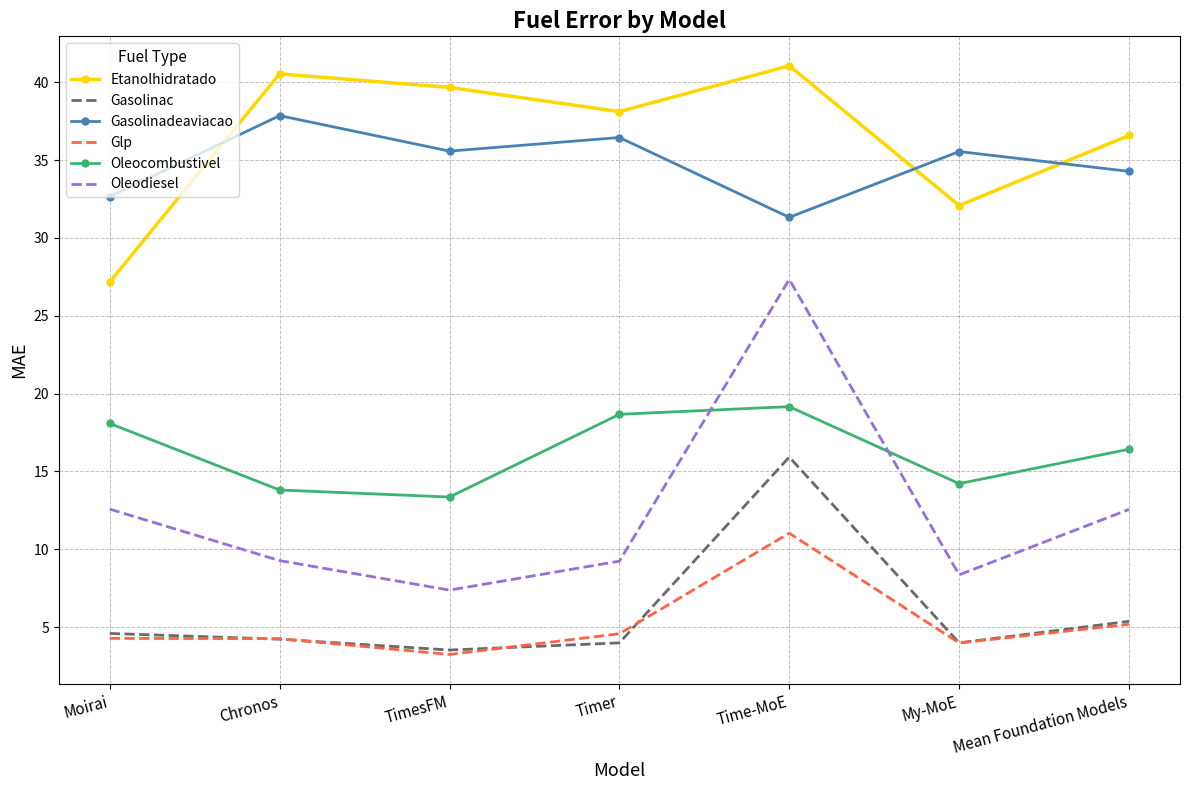

Between Chronos and TimesFM, which series saw the biggest shift?

Gasolinadeaviacao